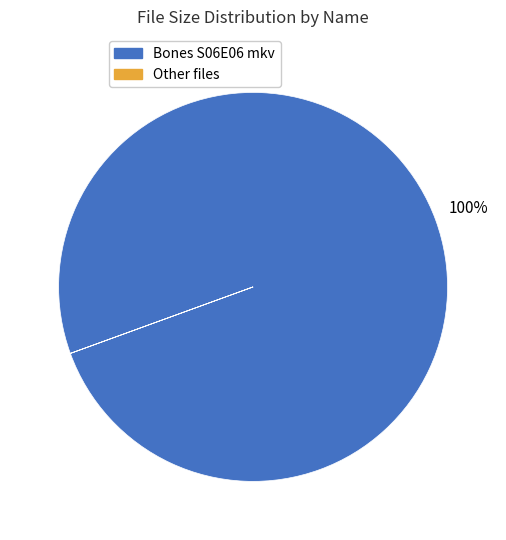

Does any single category account for the majority?

Yes